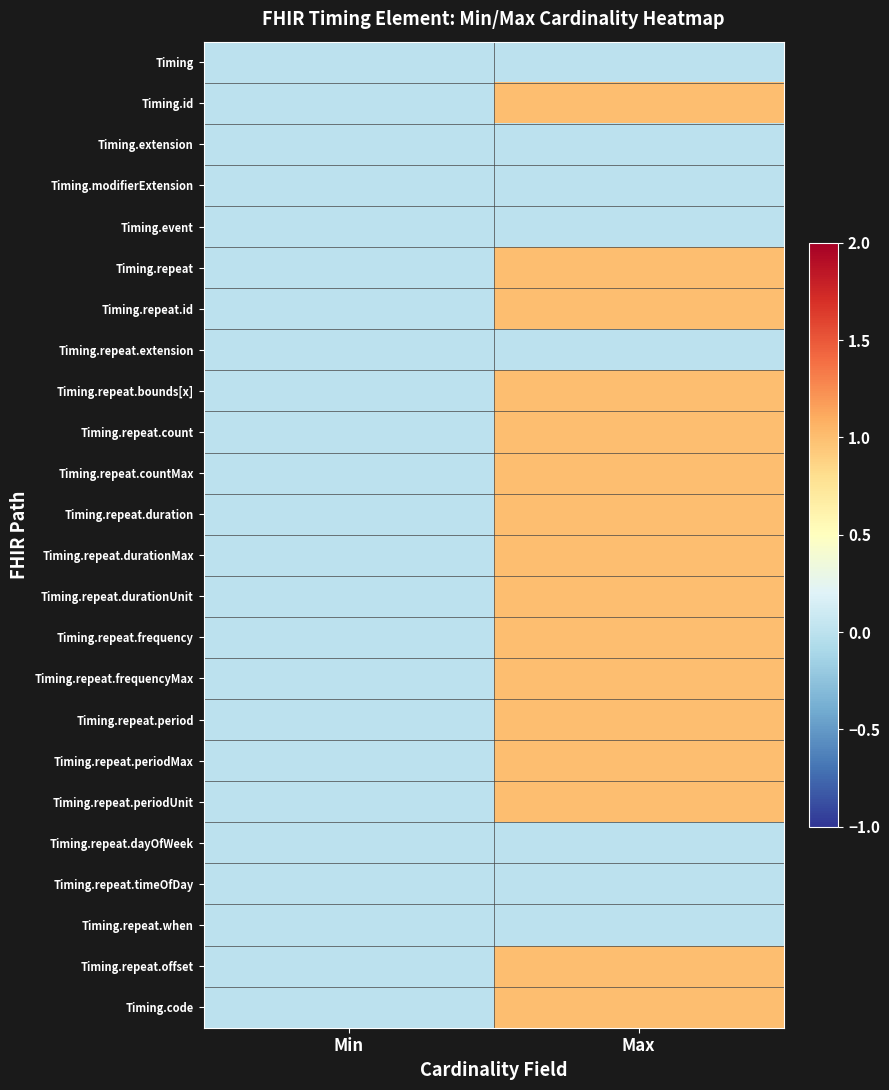

Which series has the largest range (max minus min)?

Timing.id